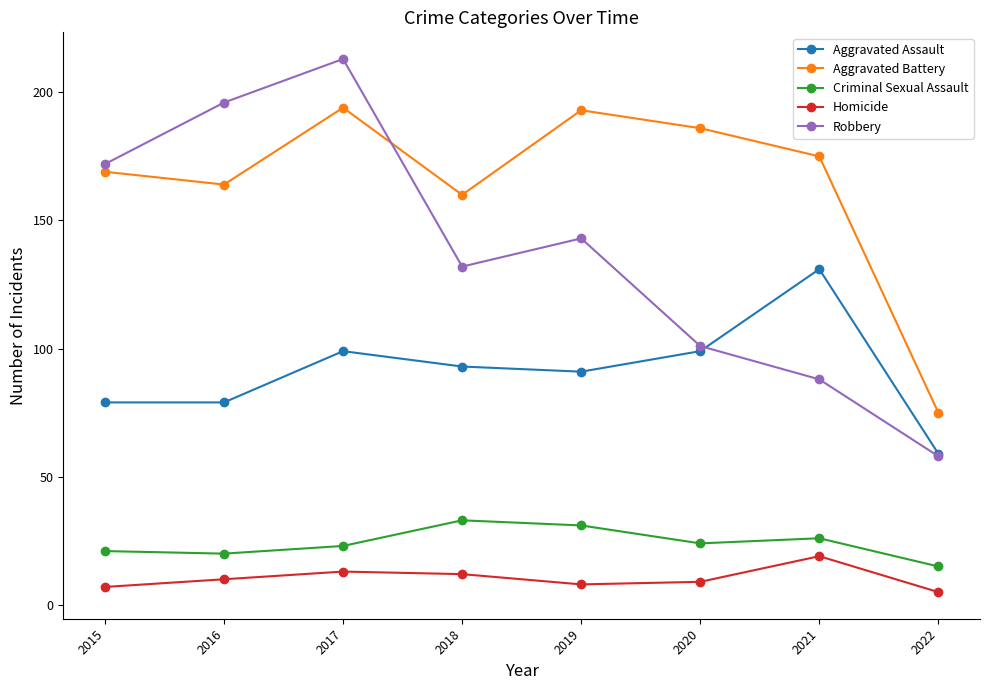

The value of Aggravated Battery at 2017 is 194. True or false?

True